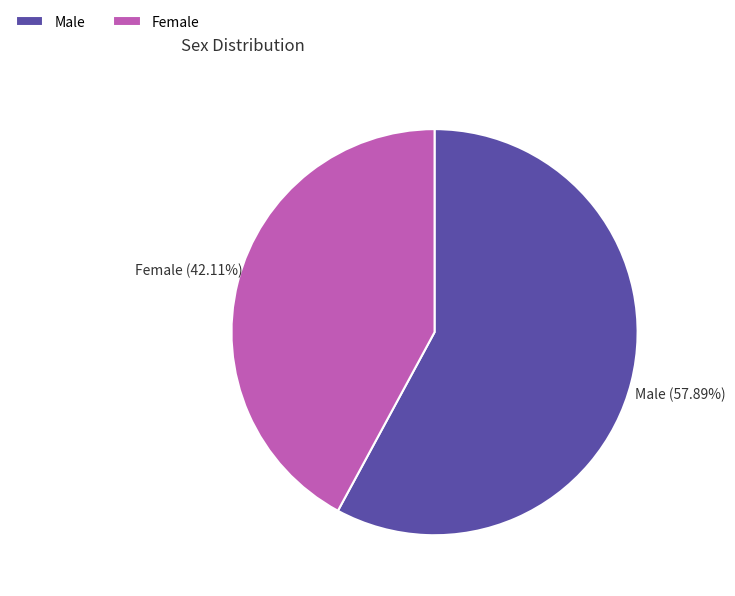

Which category has the biggest portion of the pie?

Male